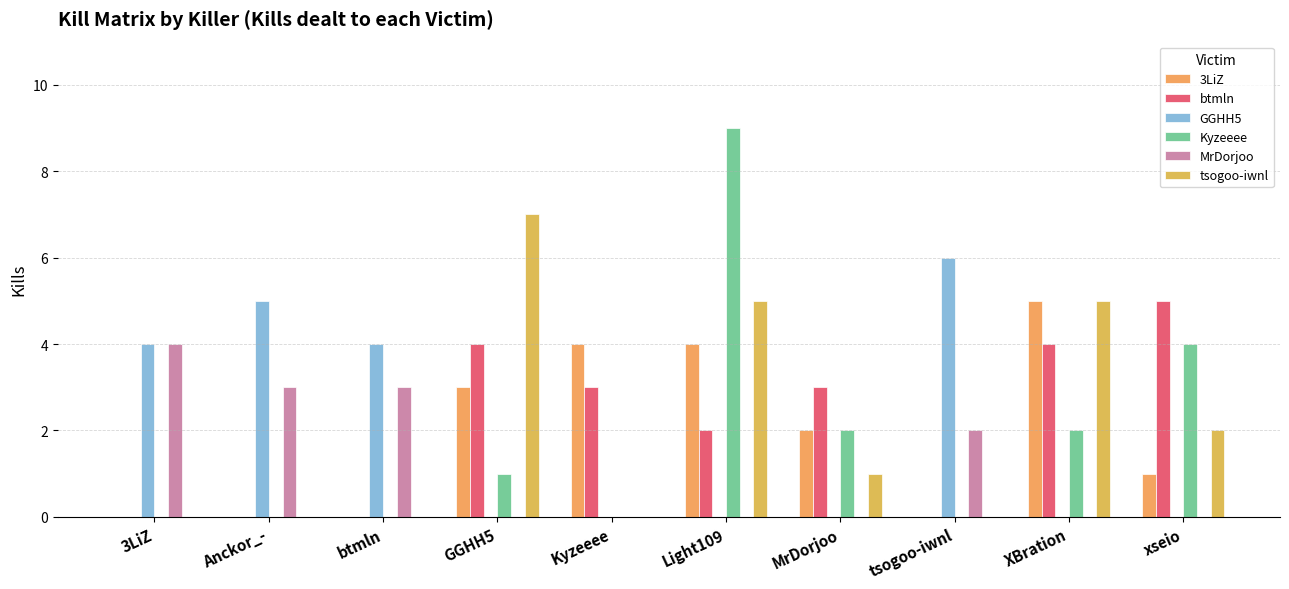

What are all the series names shown in the legend?

3LiZ, btmln, GGHH5, Kyzeeee, MrDorjoo, tsogoo-iwnl